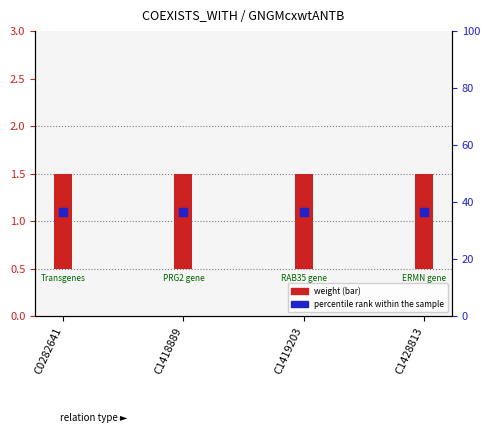

Which series has the widest spread of Y values?

weight